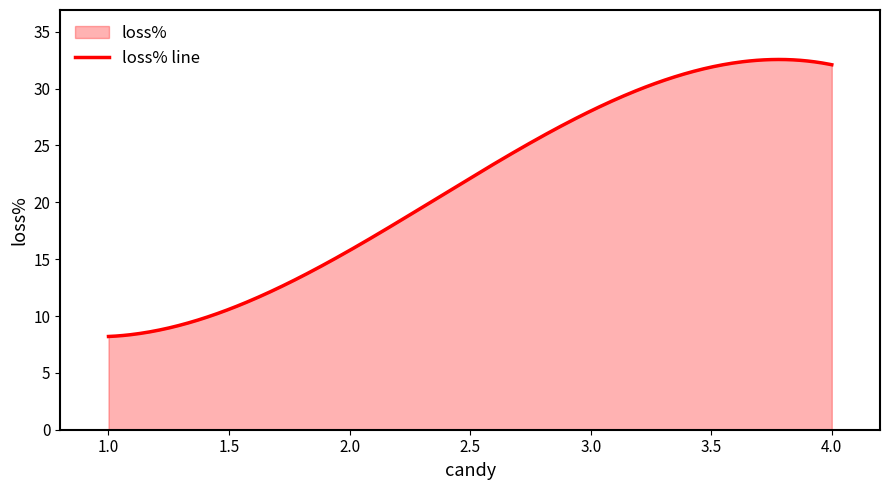

What is the ratio of the value at 2 to the value at 1?

1.9